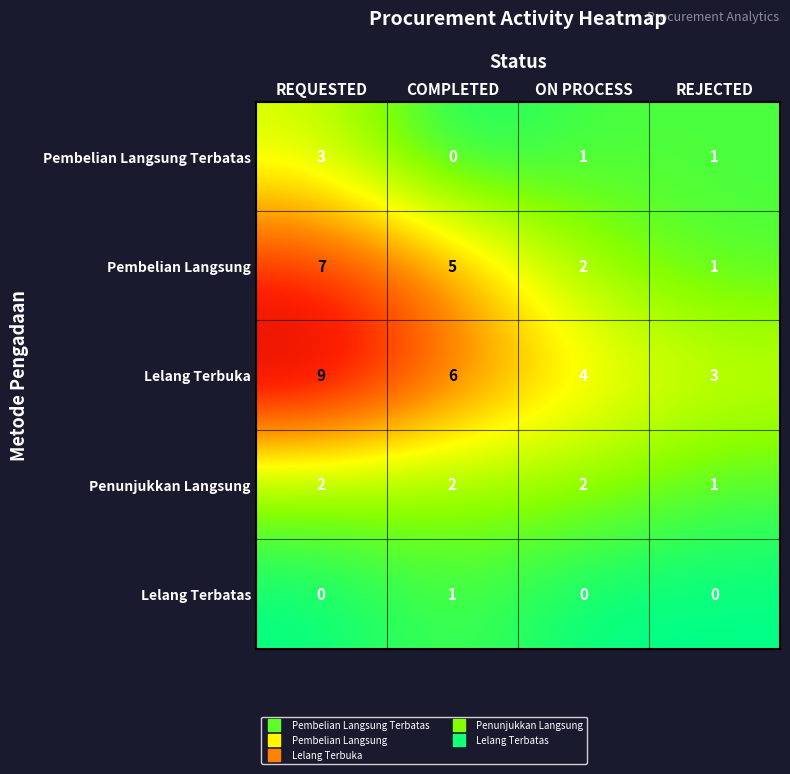

Rank the series by their maximum value, from highest to lowest.

Lelang Terbuka, Pembelian Langsung, Pembelian Langsung Terbatas, Penunjukkan Langsung, Lelang Terbatas